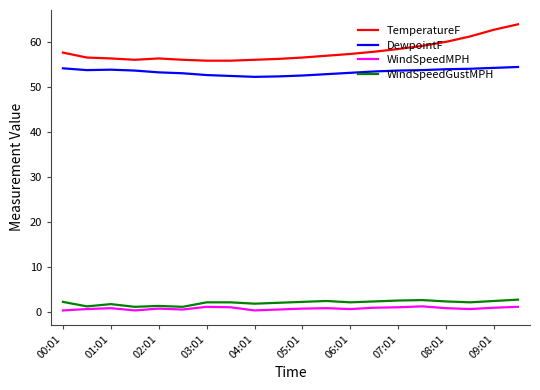

What is the lowest value of the TemperatureF series?

55.9